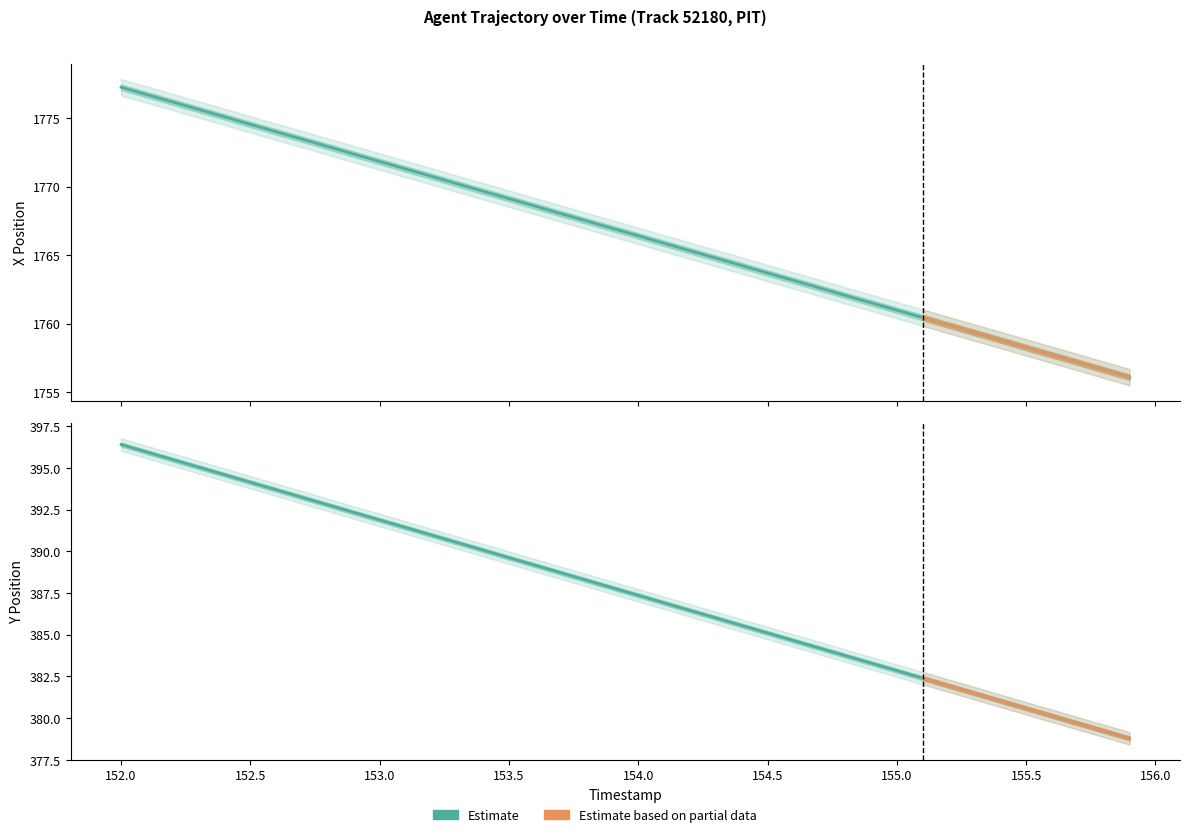

At which label does Y reach its peak?

152.0